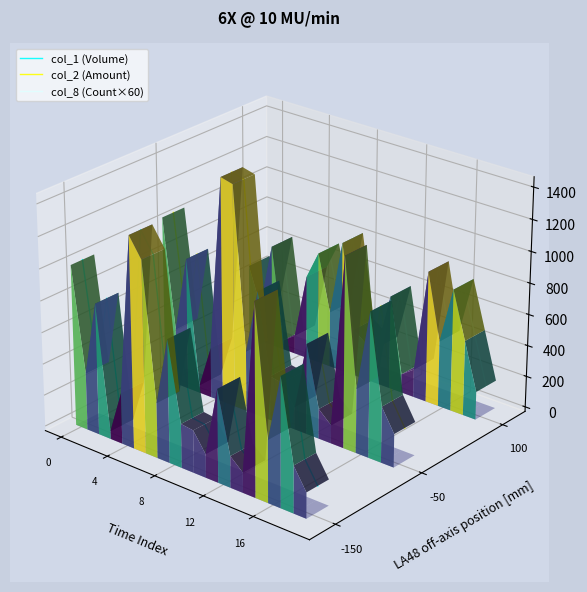

At which category does col_1 (Volume) reach its first local peak?

8